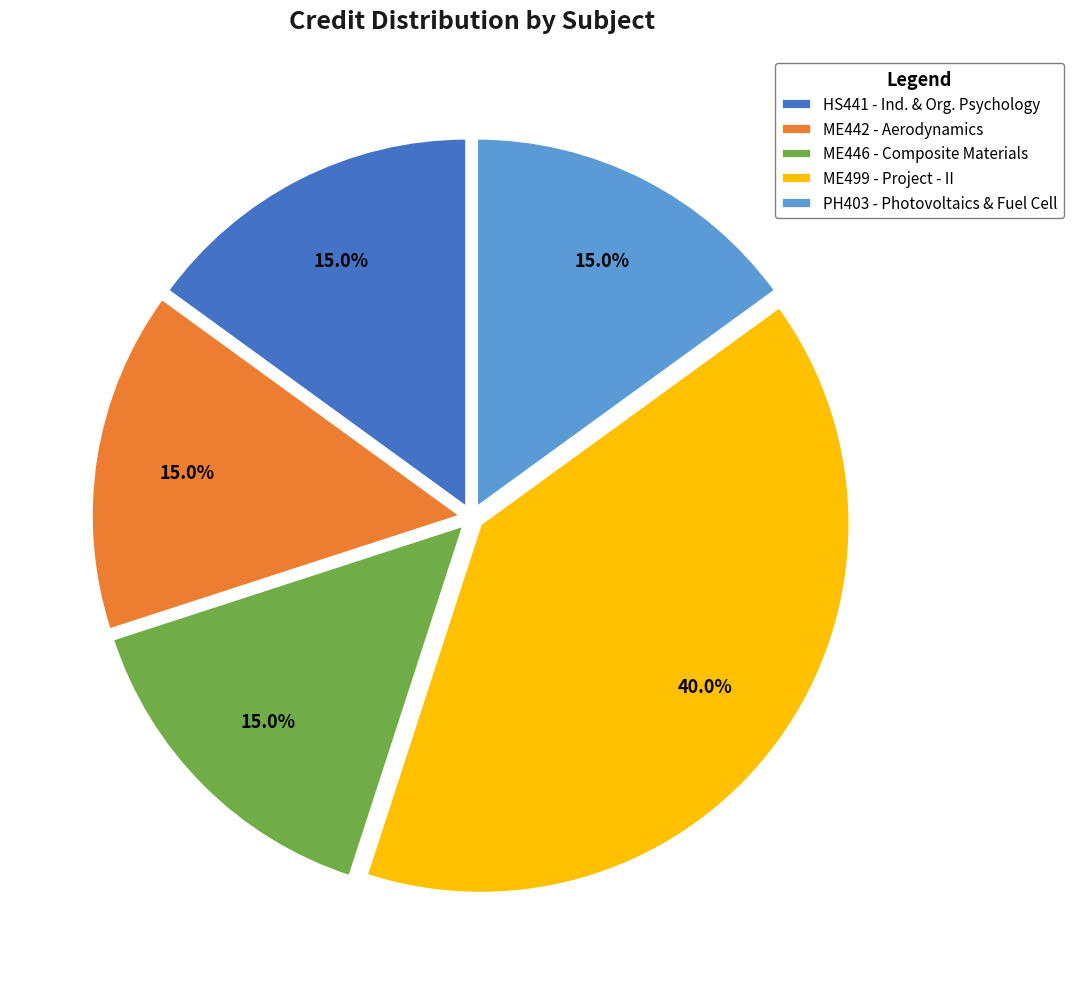

What is the ratio of the value at ME442 - Aerodynamics to the value at ME446 - Composite Materials?

1.0